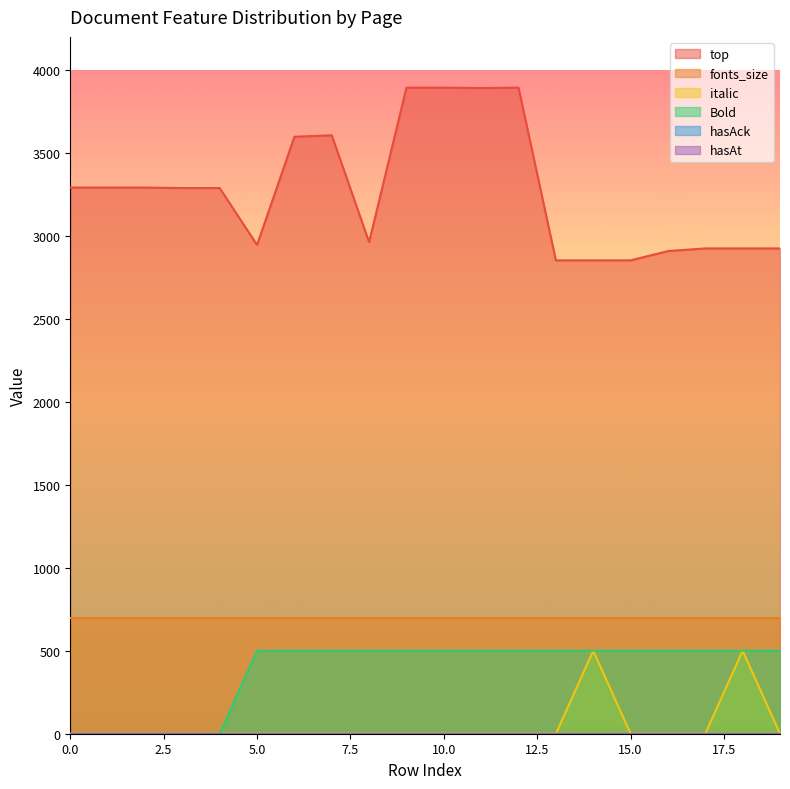

What is the highest value of the italic series?

500